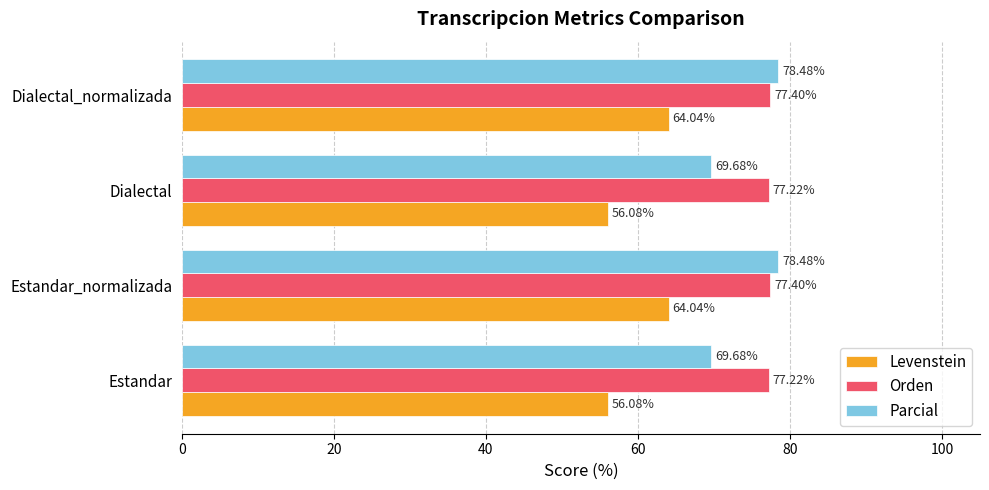

What is the spread (max minus min) of values at Dialectal?

21.1